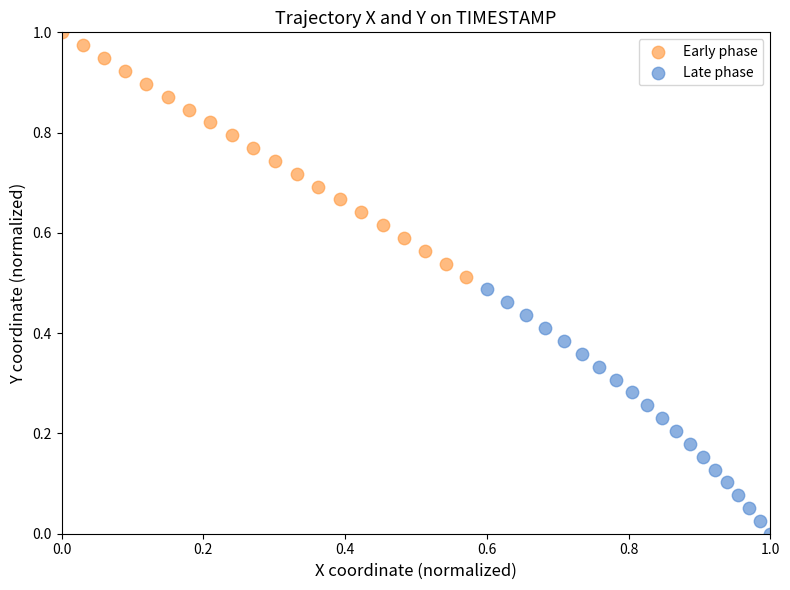

Which series contains the highest Y value?

Early phase